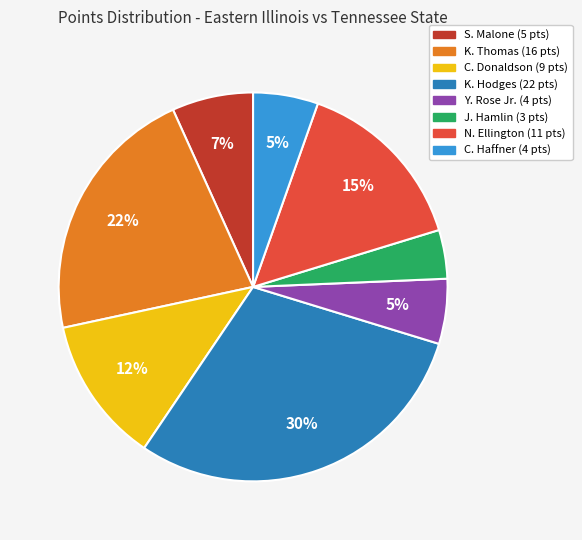

How many slices are in this pie chart?

8